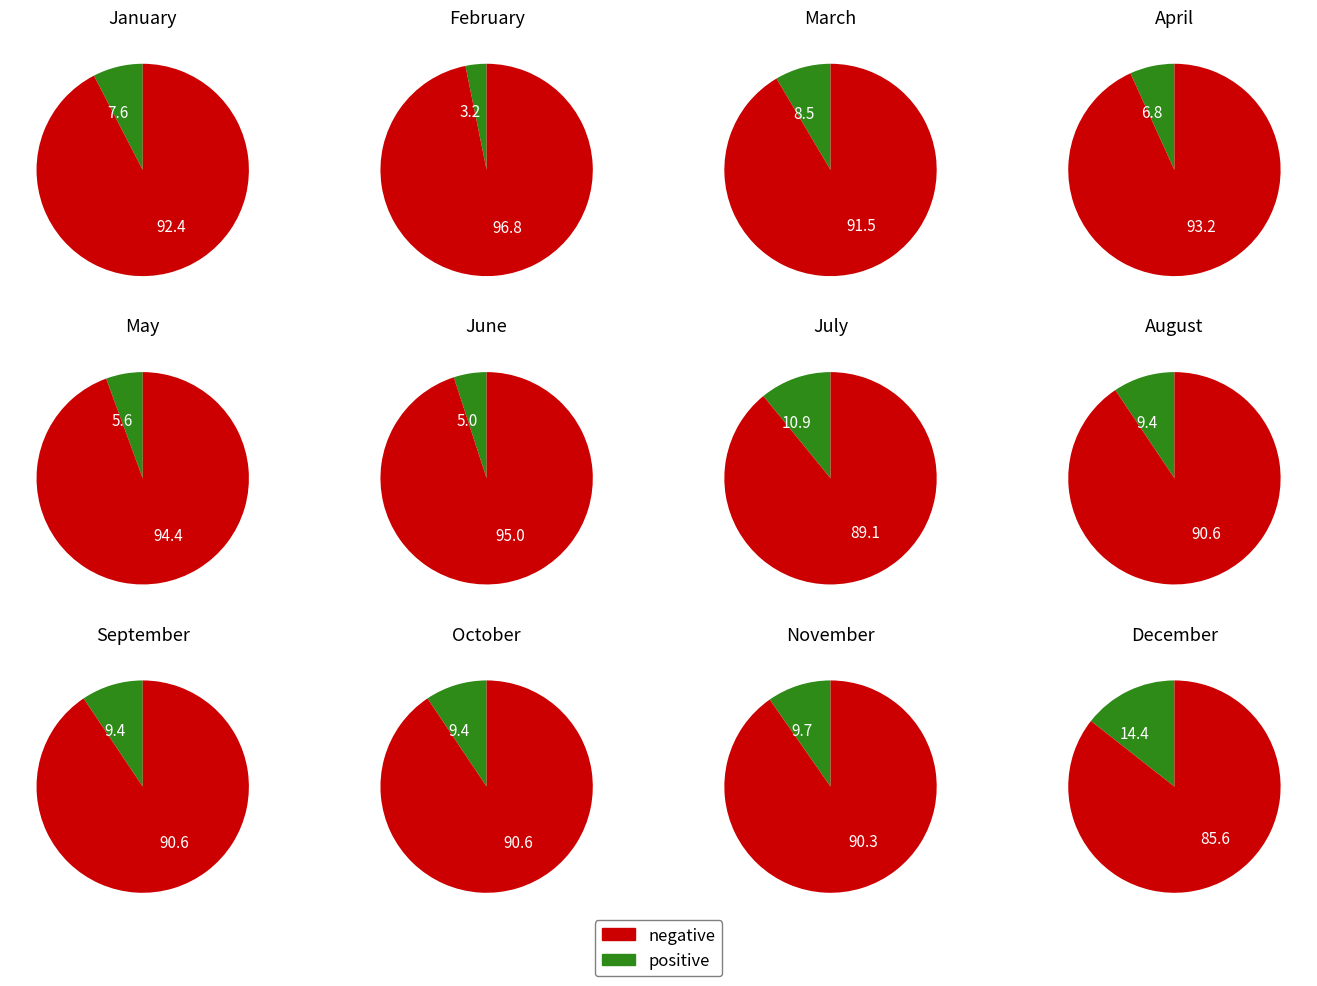

Which slice is the largest?

December